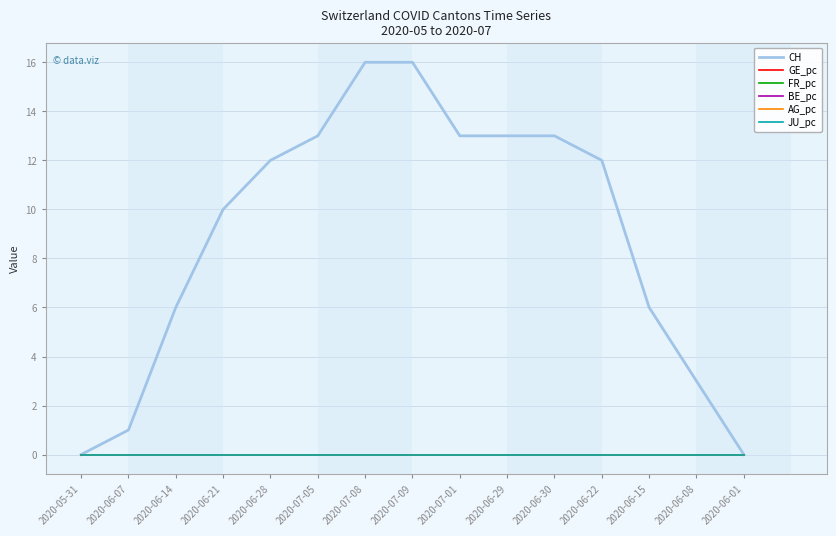

List the series in order of their peak value, lowest first.

BE_pc, JU_pc, AG_pc, GE_pc, FR_pc, CH